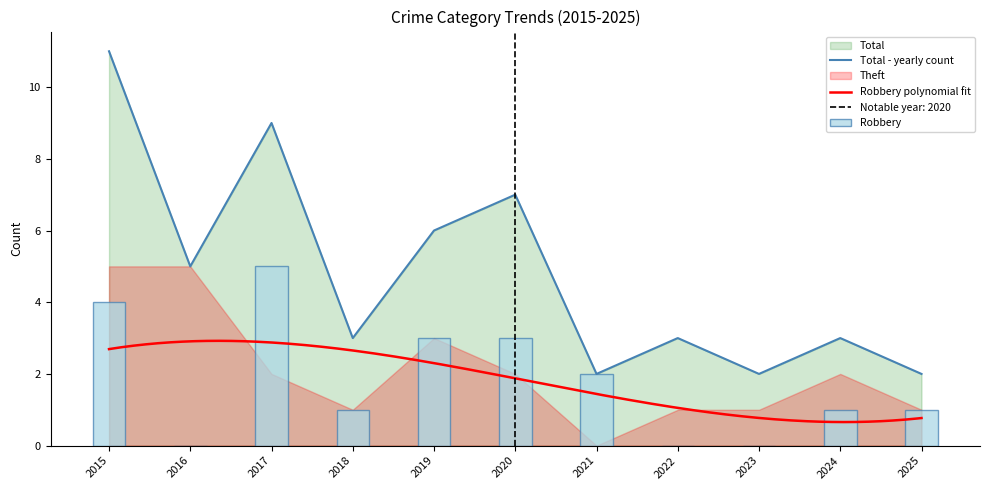

What is the value of the Total bar at the 8th from the left?

3